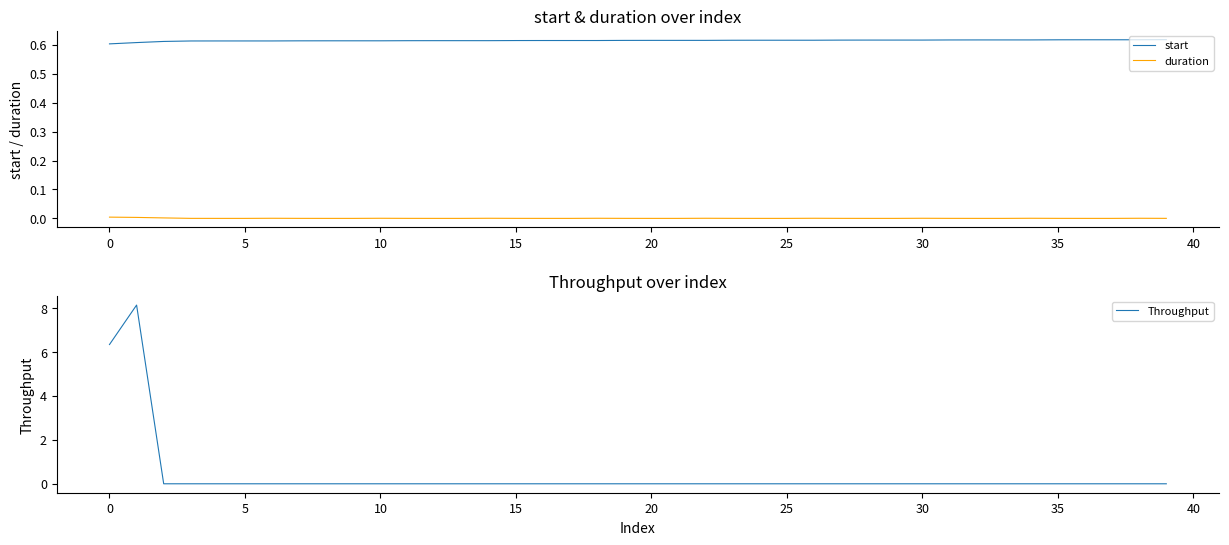

Reading right to left, extract all data points from this chart.

start: 0.6	0.6	0.6	0.6	0.6	0.6	0.6	0.6	0.6	0.6	0.6	0.6	0.6	0.6	0.6	0.6	0.6	0.6	0.6	0.6	0.6	0.6	0.6	0.6	0.6	0.6	0.6	0.6	0.6	0.6	0.6	0.6	0.6	0.6	0.6	0.6	0.6	0.6	0.6	0.6
duration: 0.0	0.0	0.0	0.0	0.0	0.0	0.0	0.0	0.0	0.0	0.0	0.0	0.0	0.0	0.0	0.0	0.0	0.0	0.0	0.0	0.0	0.0	0.0	0.0	0.0	0.0	0.0	0.0	0.0	0.0	0.0	0.0	0.0	0.0	0.0	0.0	0.0	0.0	0.0	0.0
Throughput: 0.0	0.0	0.0	0.0	0.0	0.0	0.0	0.0	0.0	0.0	0.0	0.0	0.0	0.0	0.0	0.0	0.0	0.0	0.0	0.0	0.0	0.0	0.0	0.0	0.0	0.0	0.0	0.0	0.0	0.0	0.0	0.0	0.0	0.0	0.0	0.0	0.0	0.0	8.1	6.3